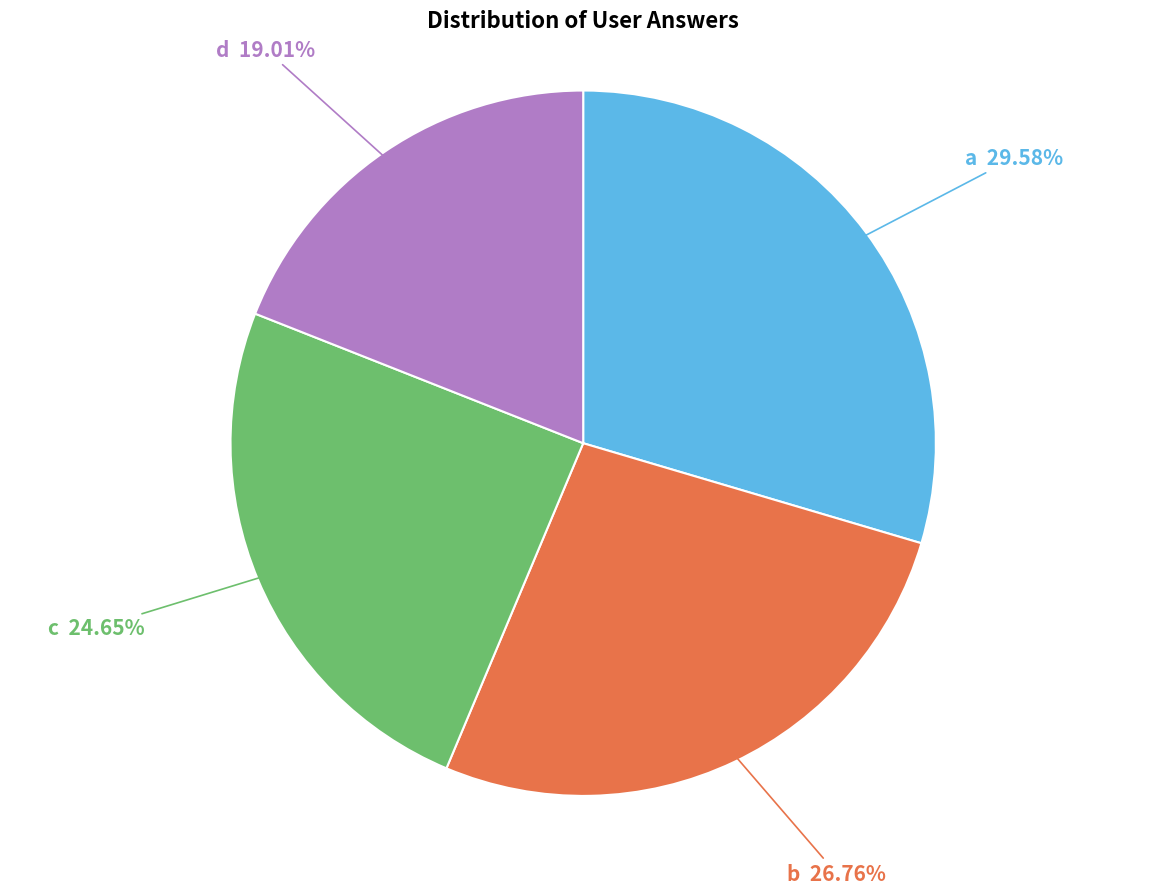

Does any single category account for the majority?

No